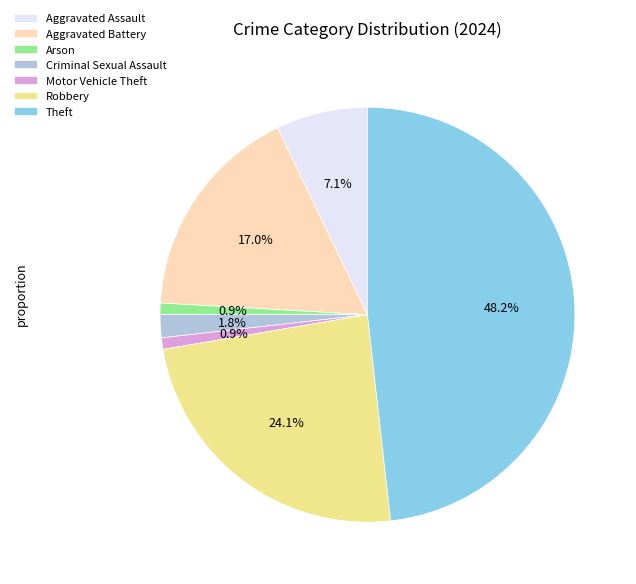

Count the number of slices in the pie.

7